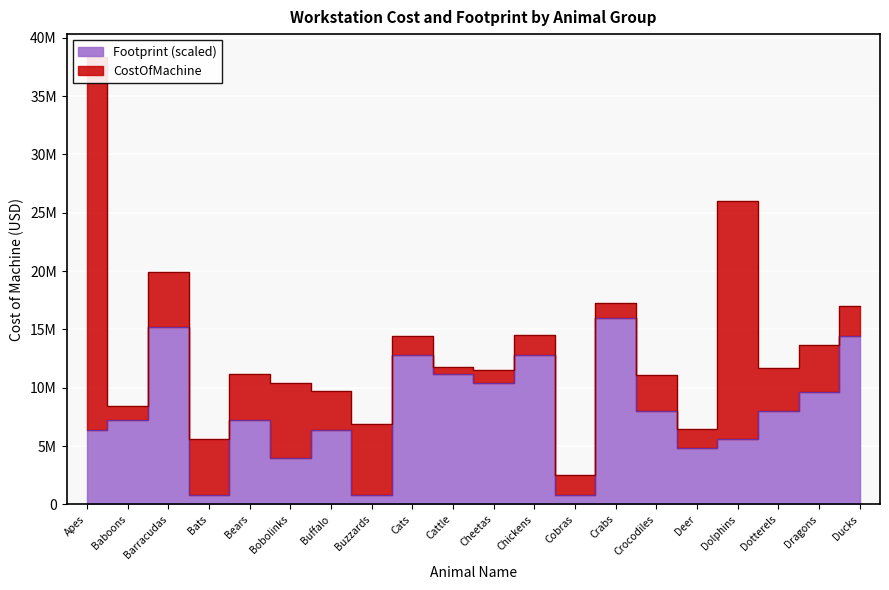

List the labels in order of value, smallest first.

Bats, Buzzards, Cobras, Bobolinks, Deer, Dolphins, Apes, Buffalo, Baboons, Bears, Crocodiles, Dotterels, Dragons, Cheetas, Cattle, Cats, Chickens, Ducks, Barracudas, Crabs